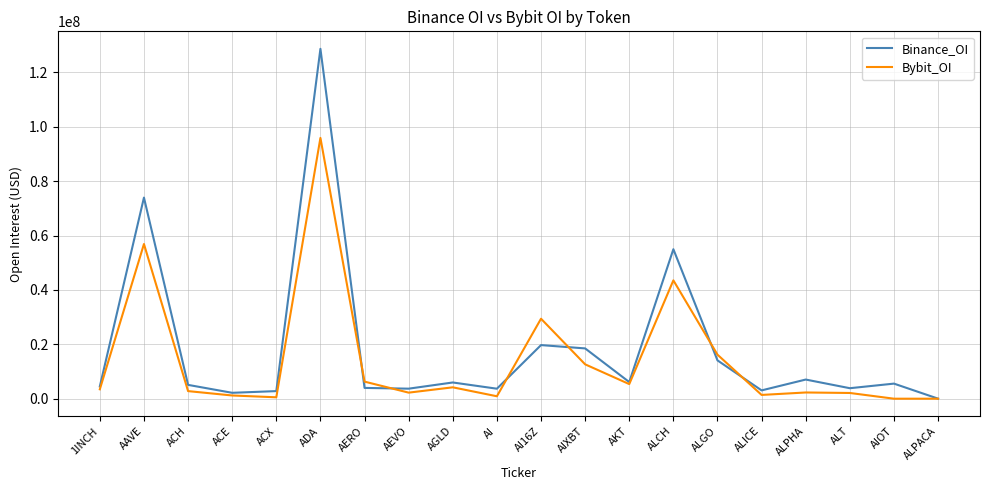

Between ACE and ALGO, which series saw the biggest shift?

Bybit_OI